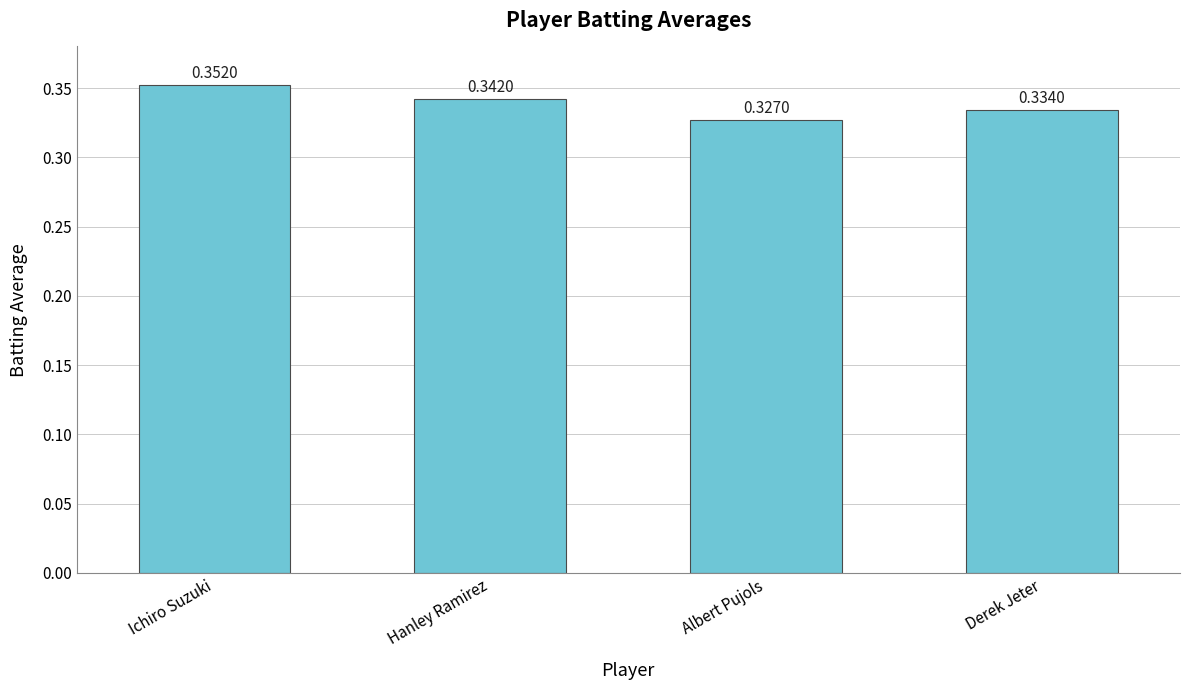

Rank the categories by value from highest to lowest.

Ichiro Suzuki, Hanley Ramirez, Derek Jeter, Albert Pujols